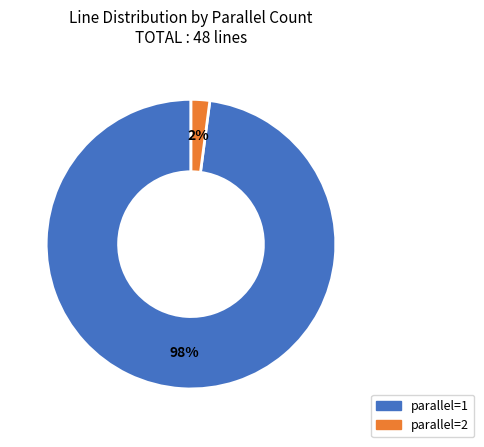

Count the number of slices in the pie.

2